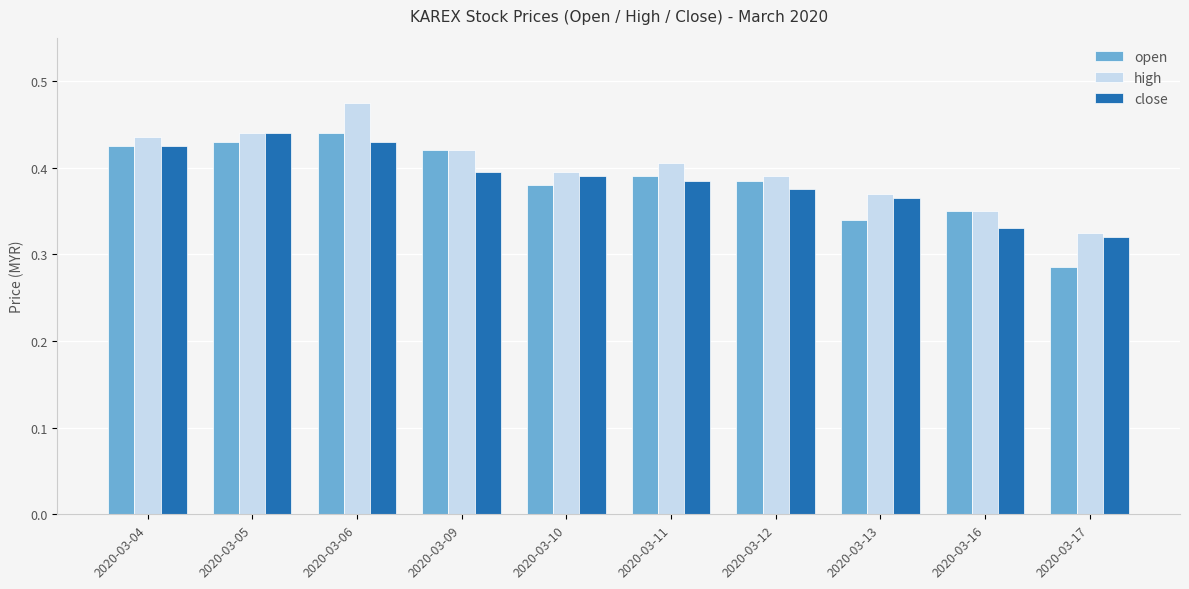

Are the bars horizontal?

No